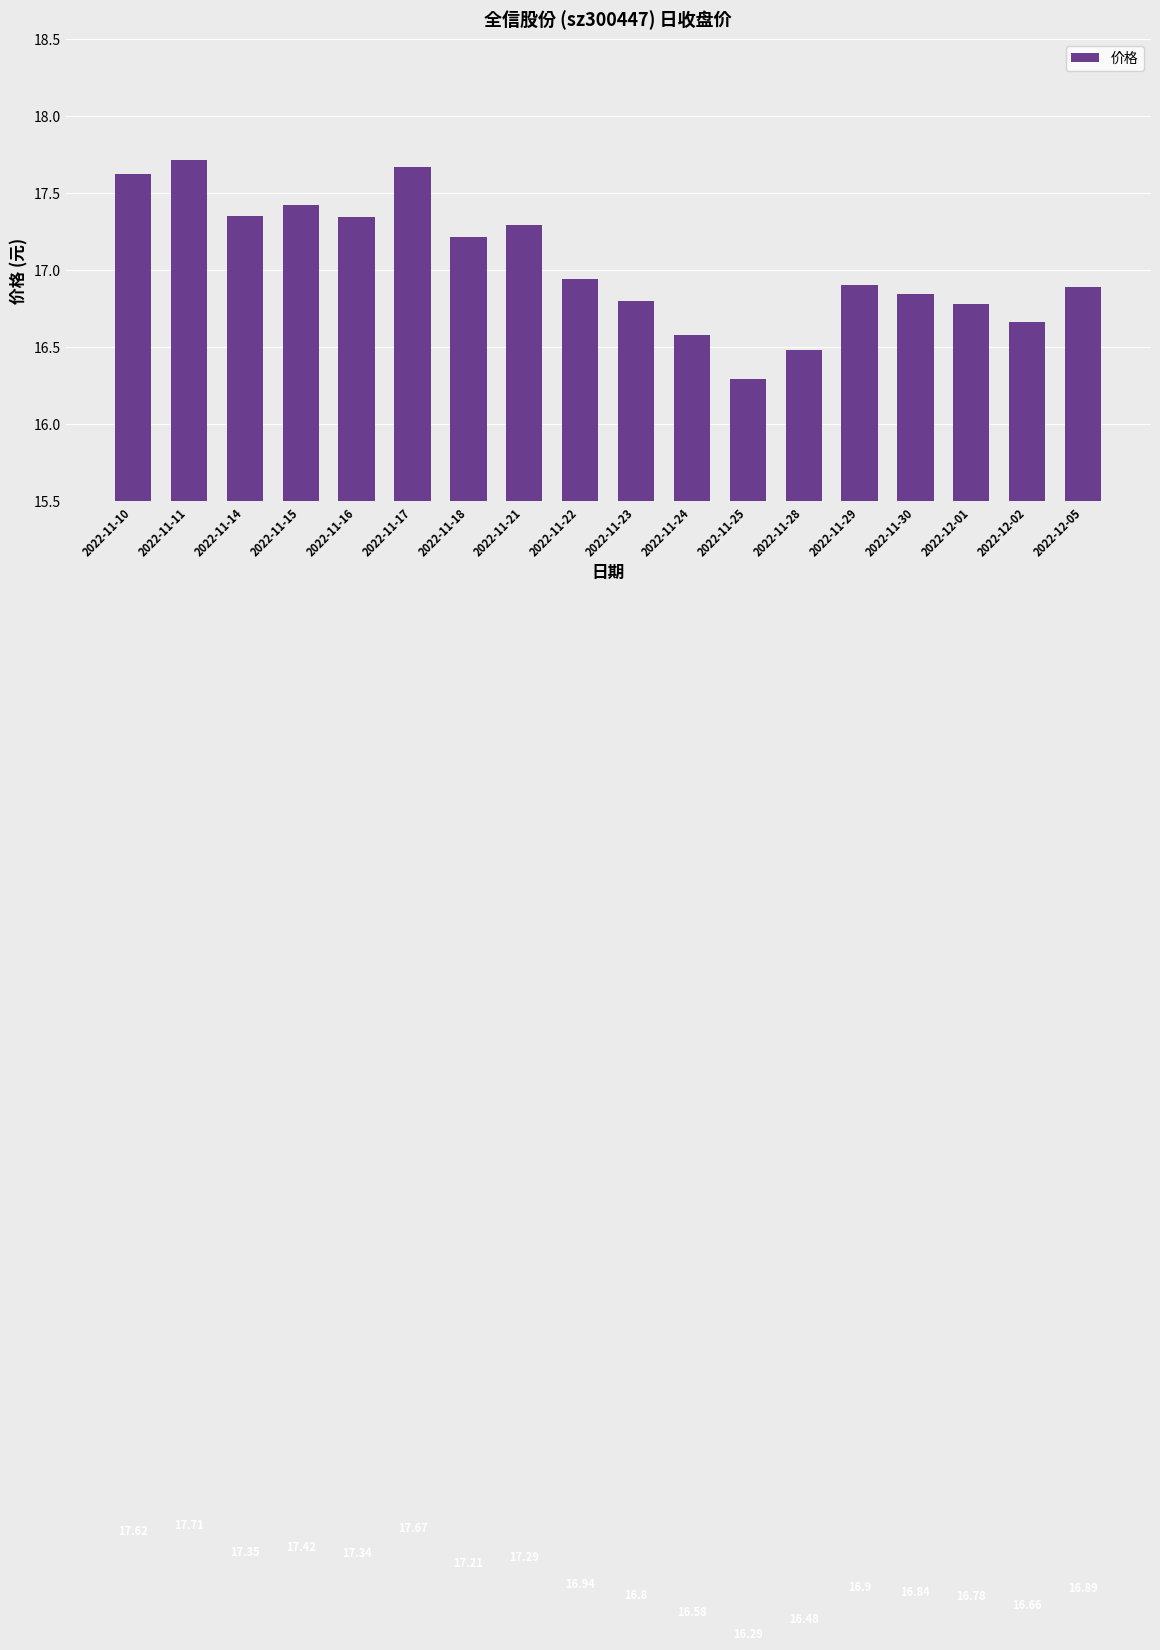

Rank the categories by value from highest to lowest.

2022-11-11, 2022-11-17, 2022-11-10, 2022-11-15, 2022-11-14, 2022-11-16, 2022-11-21, 2022-11-18, 2022-11-22, 2022-11-29, 2022-12-05, 2022-11-30, 2022-11-23, 2022-12-01, 2022-12-02, 2022-11-24, 2022-11-28, 2022-11-25